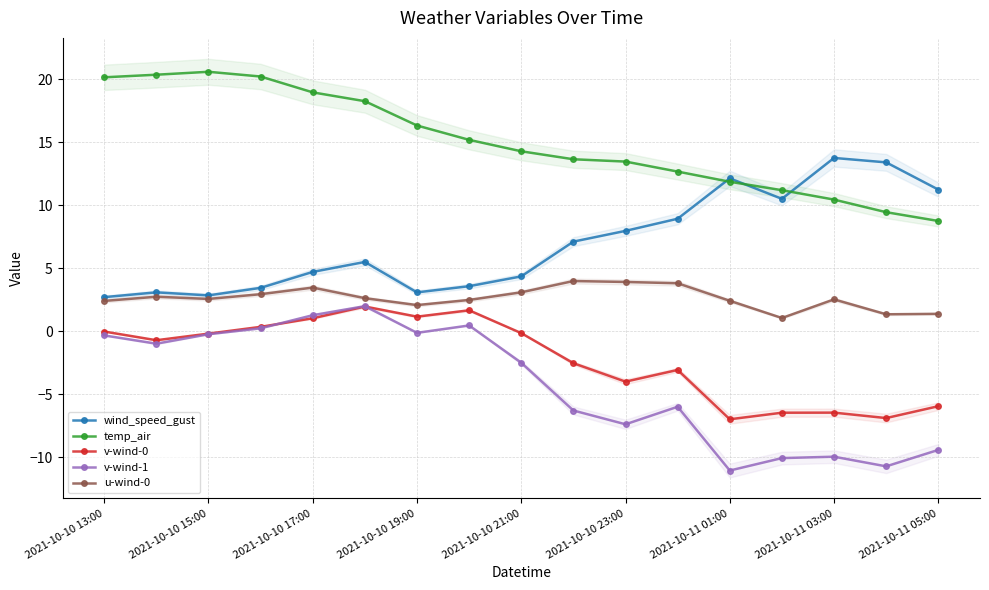

Which series has the widest spread of values?

v-wind-1